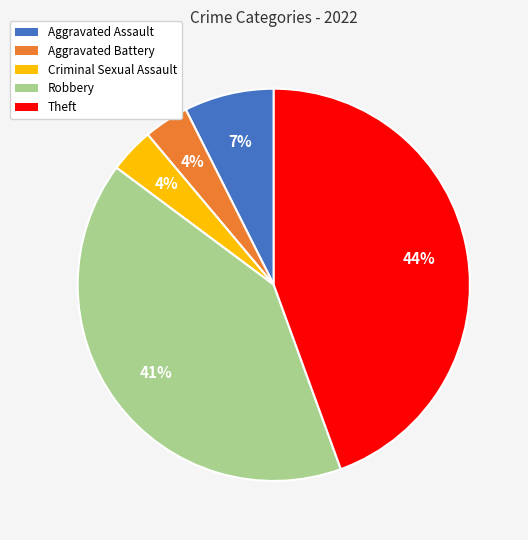

Do Robbery and Aggravated Assault together represent more than half of the pie?

No